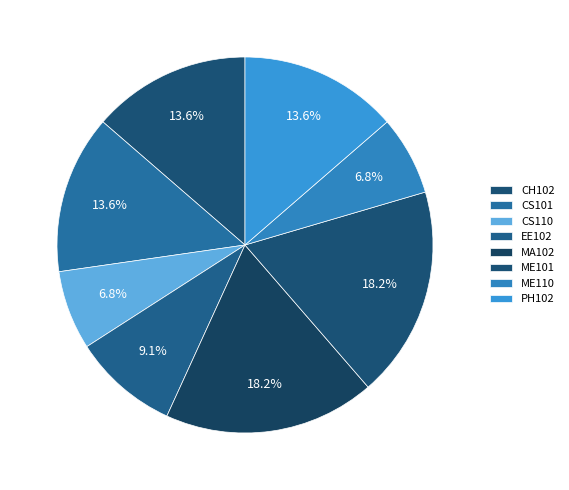

Approximately how many times larger is the value at ME101 compared to CS110?

2.7